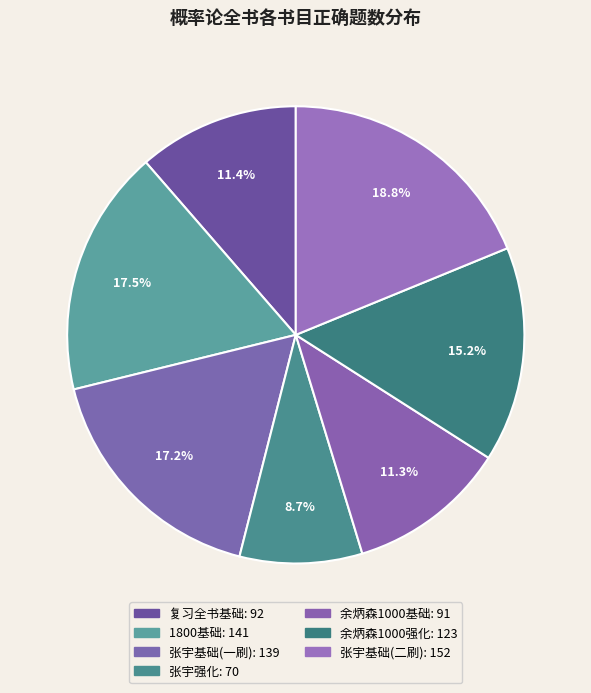

How many segments does this pie chart have?

7